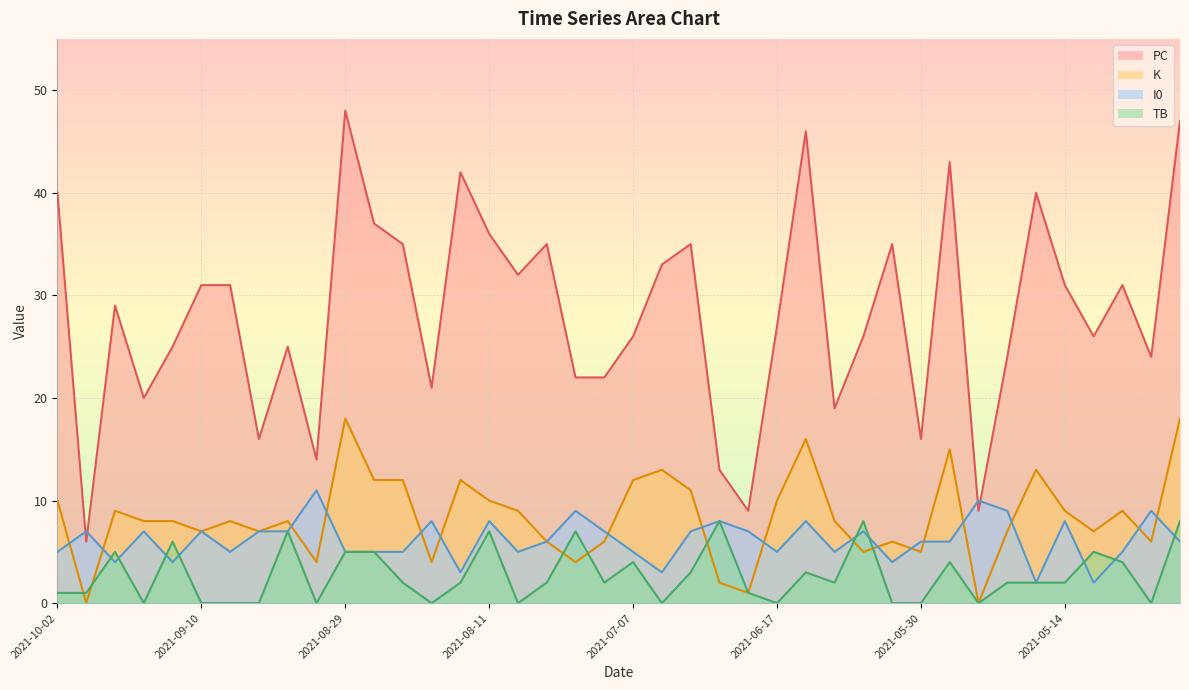

How many data points in I0 are less than 6?

17